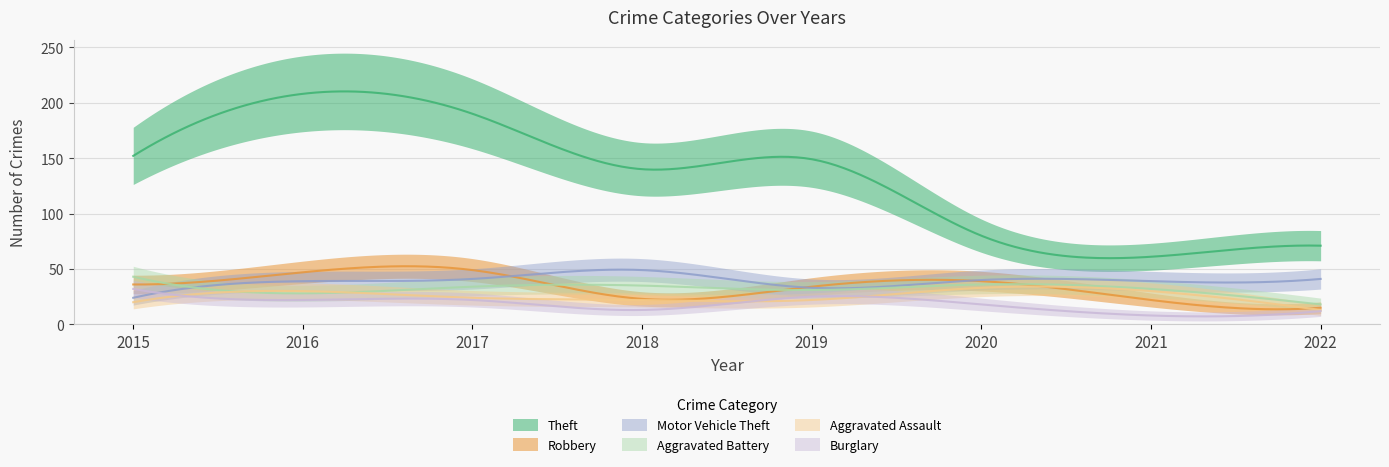

How many data points in Motor Vehicle Theft are less than 40?

4